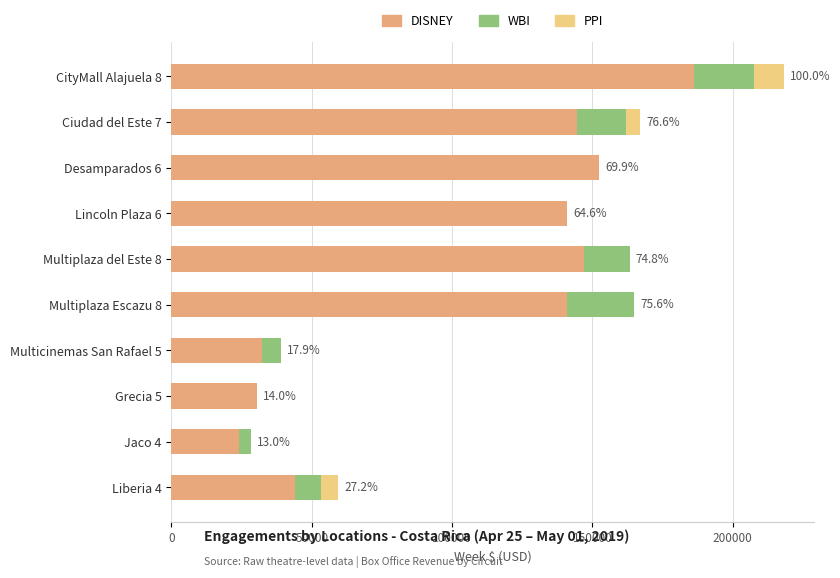

The value of DISNEY at Multicinemas San Rafael 5 is 32234.3. True or false?

True